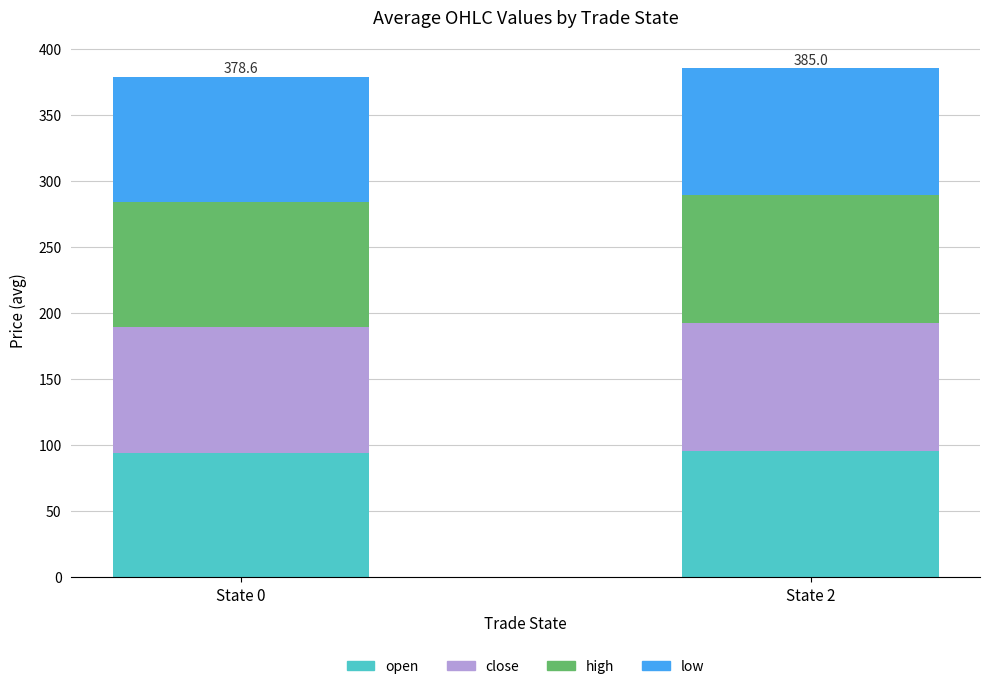

Reading right to left, list the values for the open series.

96.0	94.4